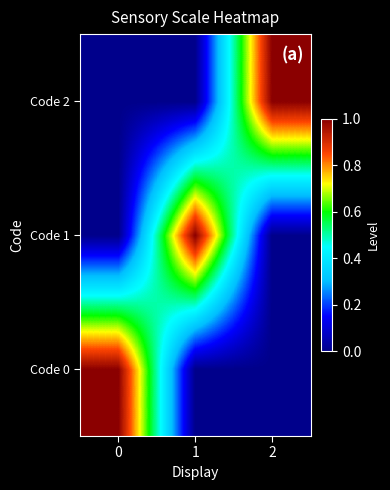

How many distinct data groups are displayed?

3